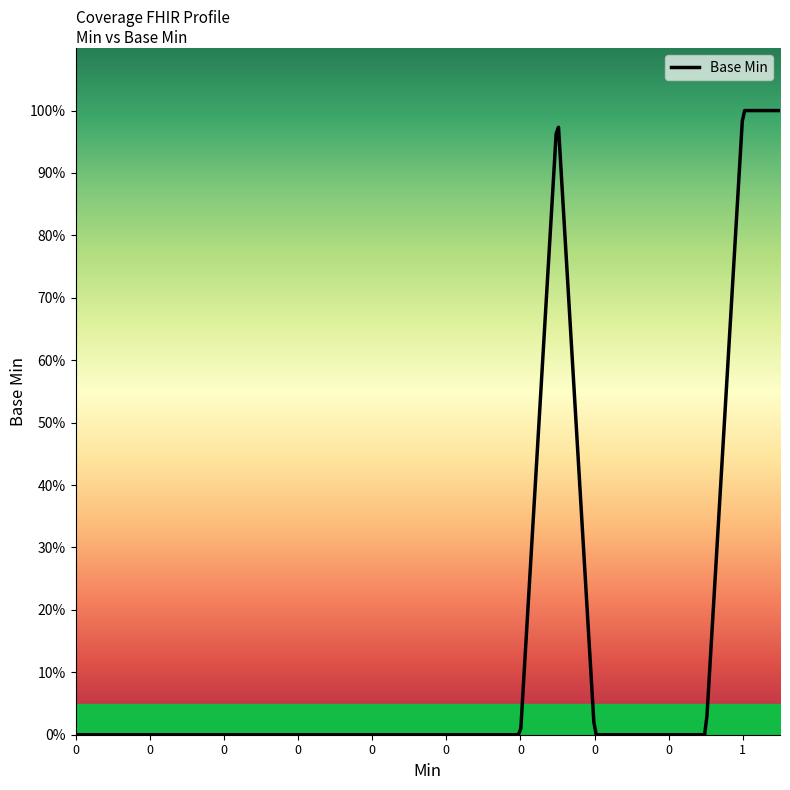

Reading left to right, extract all data points from this chart.

0	0	0	0	0	0	0	0	0	0	0	0	0	1	0	0	0	0	1	1